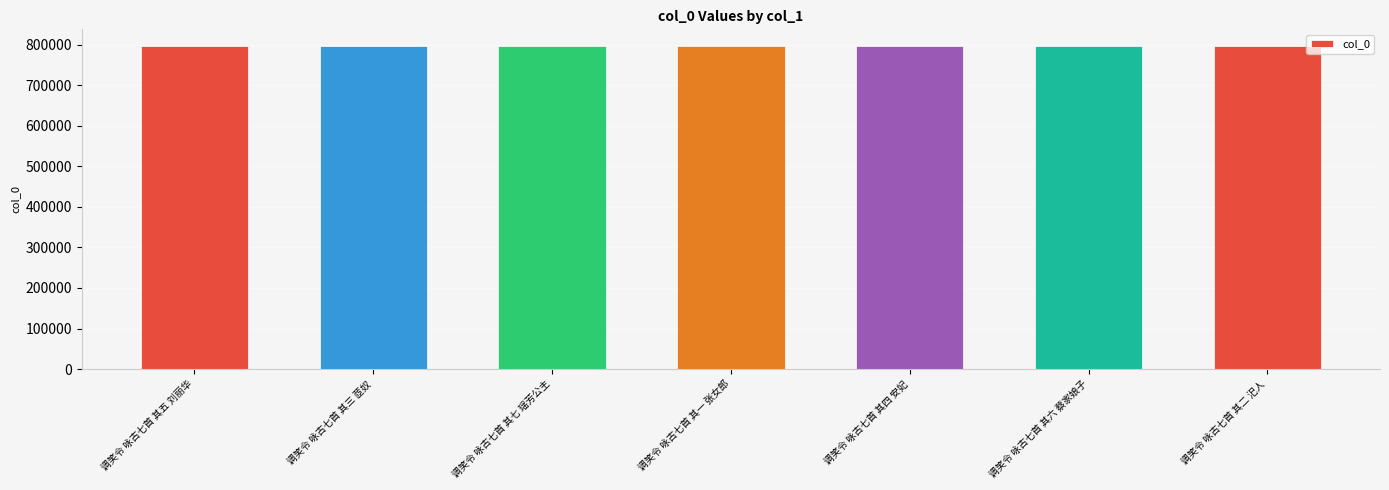

What is the value of the 5th bar from the left?

797897